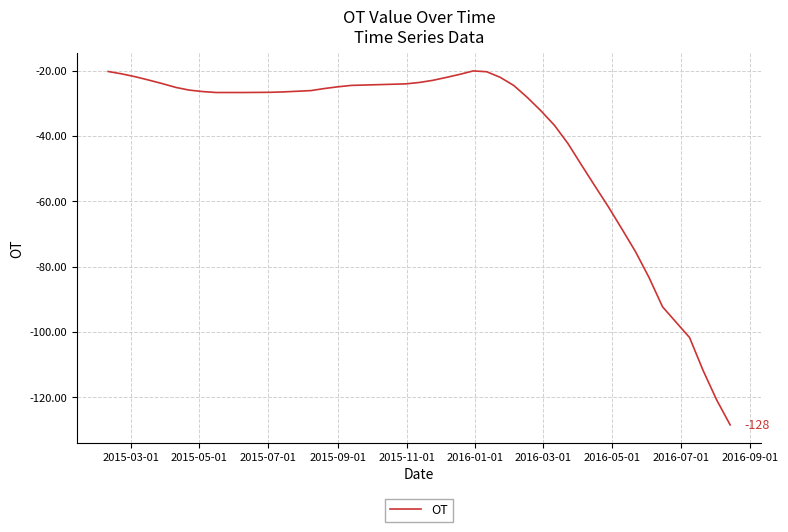

What is the smallest value displayed?

-128.5